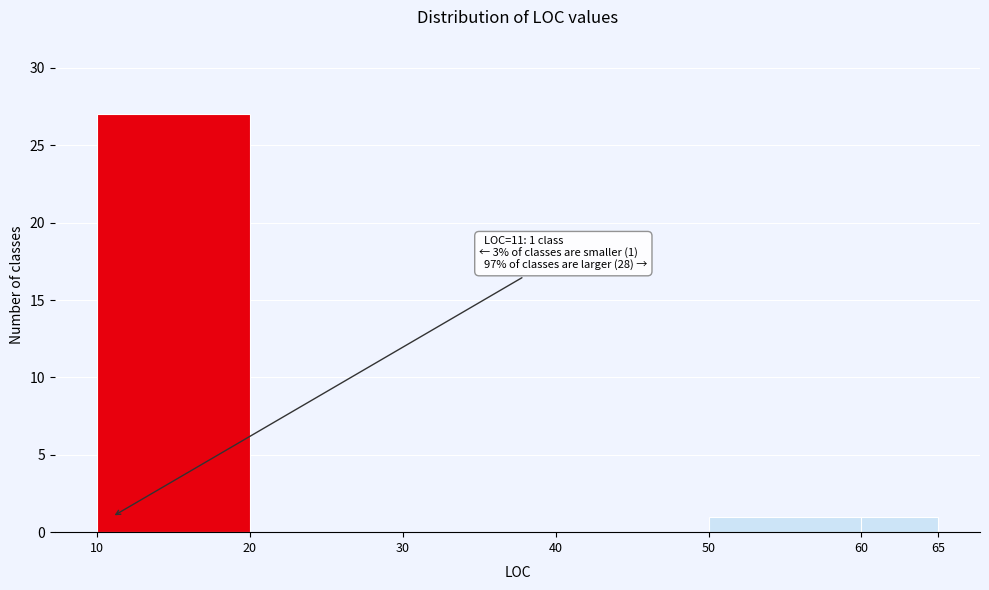

Which range on the x-axis has the tallest bar?

10 to 20